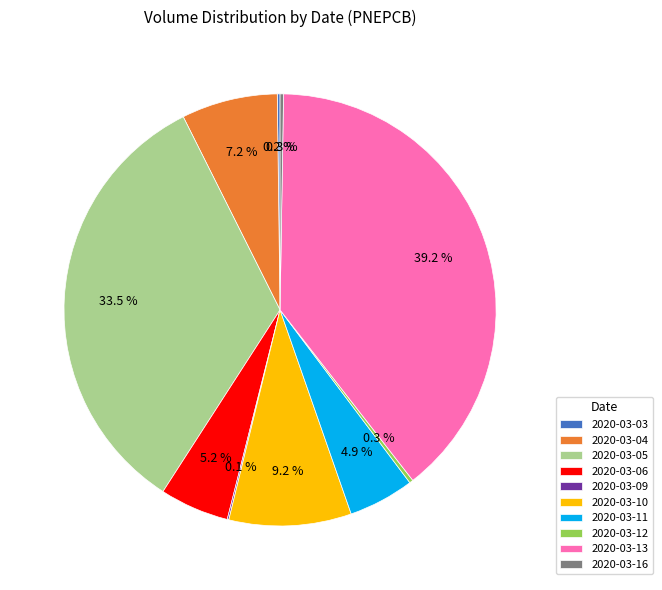

What portion of the pie excludes 2020-03-04?

92.8%